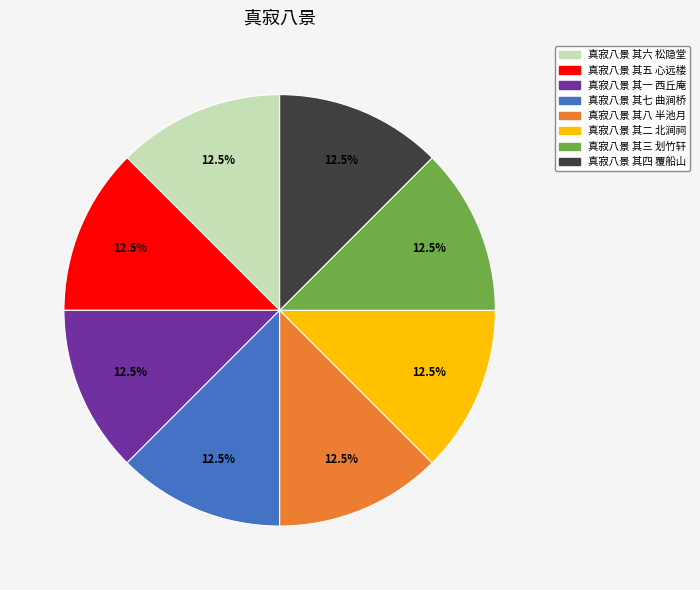

What is the ratio of the value at 真寂八景 其二 北涧祠 to the value at 真寂八景 其四 覆船山?

1.0